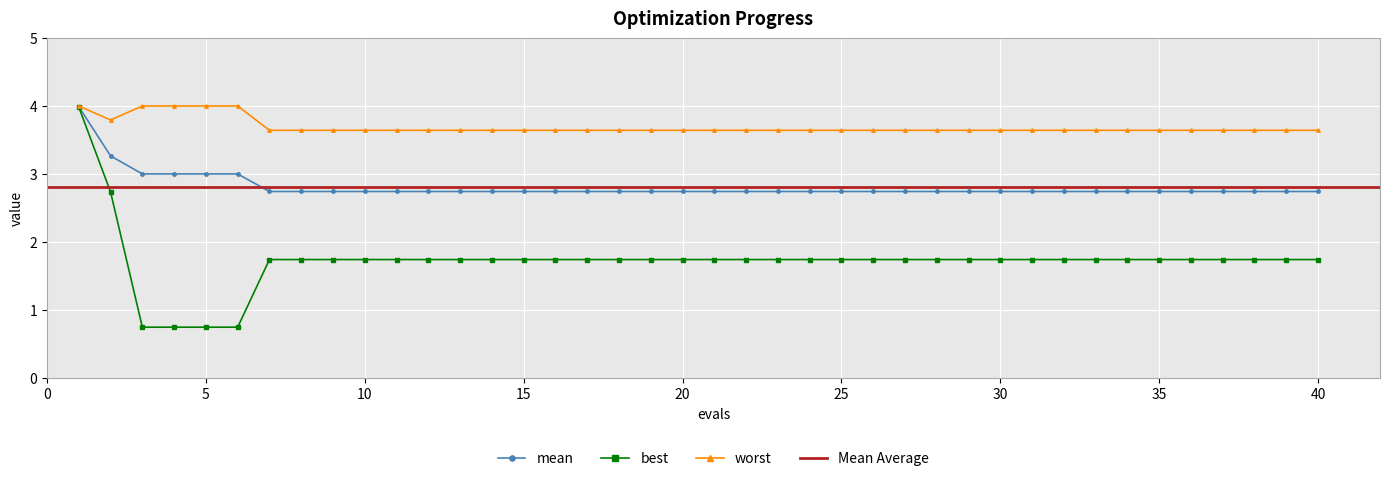

Count the number of categories in the chart.

40